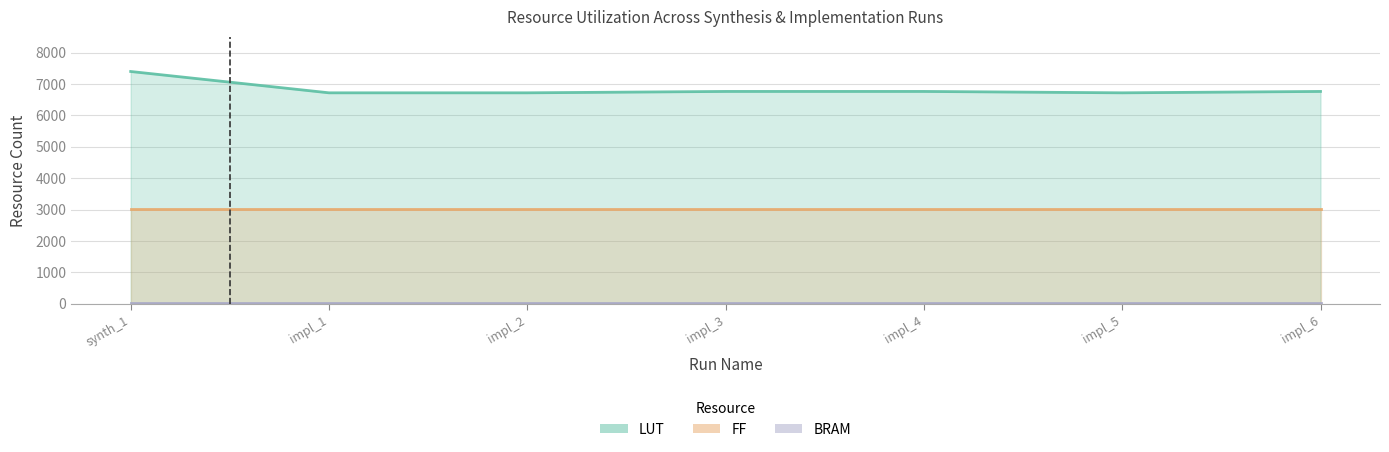

Is it true that FF equals 3026 at impl_3?

True